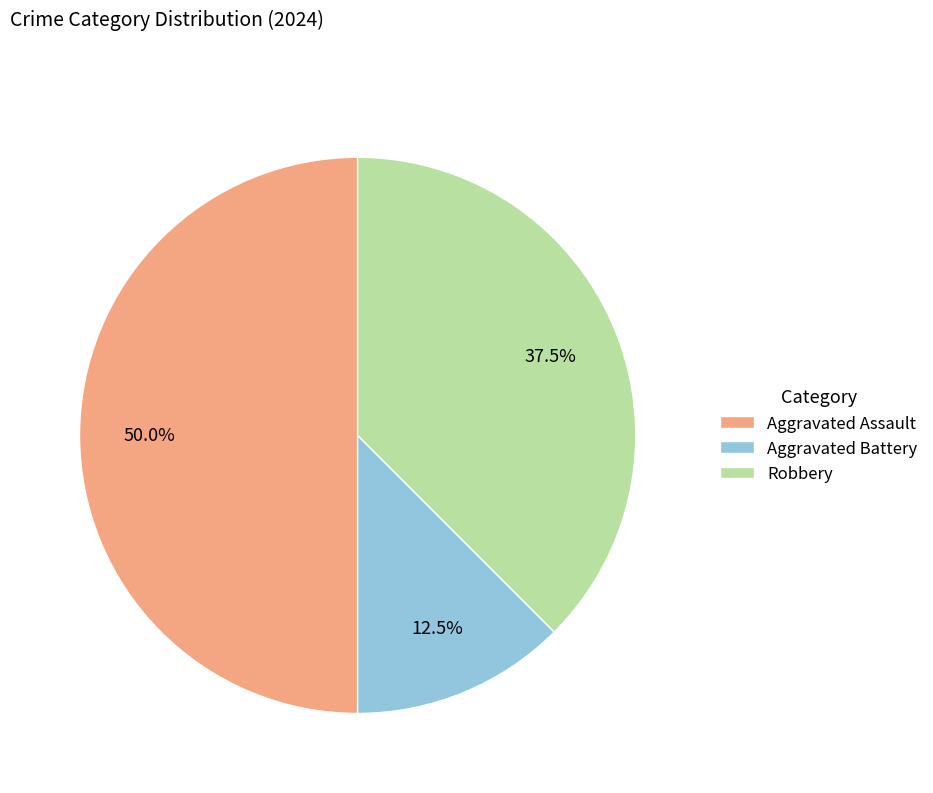

What percentage do Aggravated Battery and Robbery together represent?

50.0%